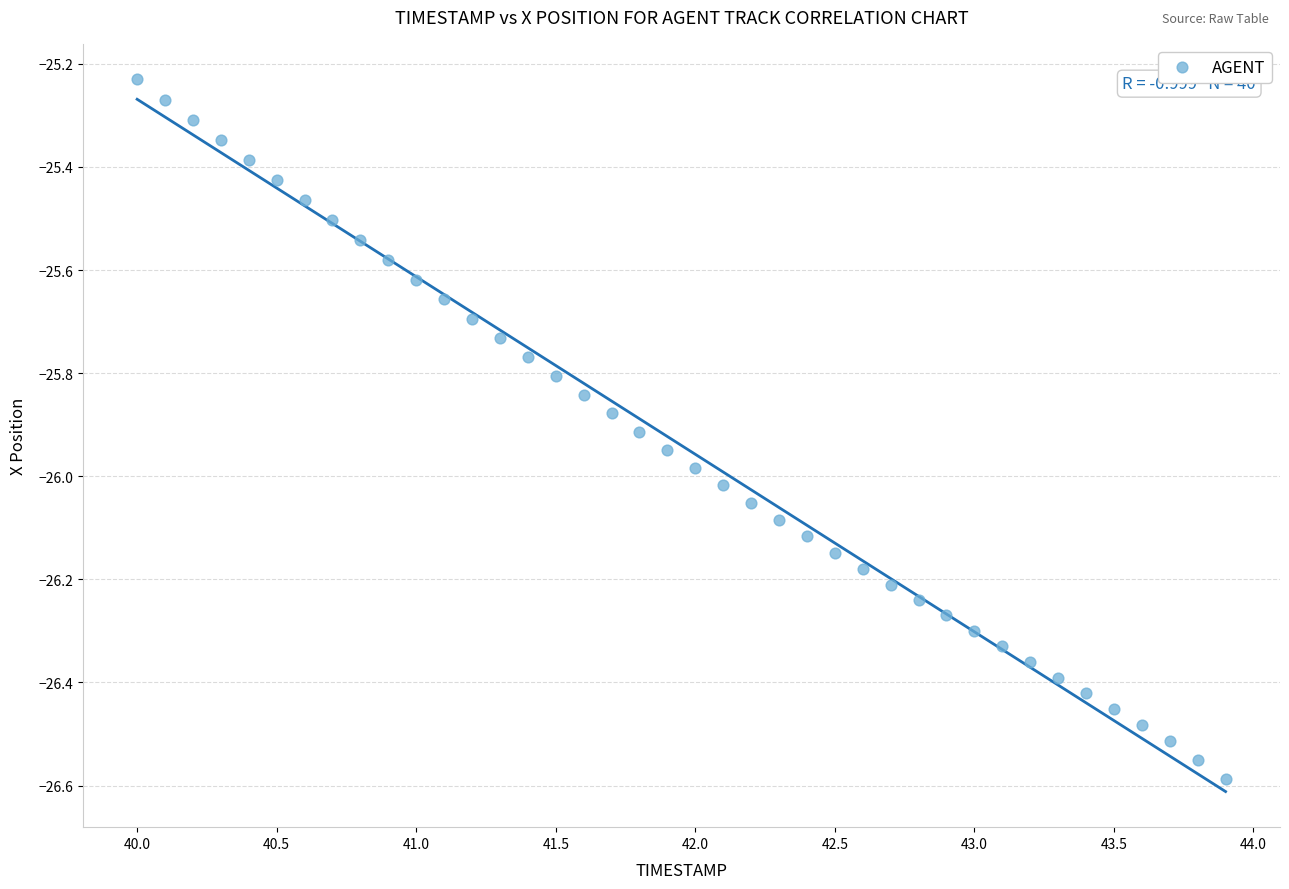

What is the range of X values (max minus min)?

3.9